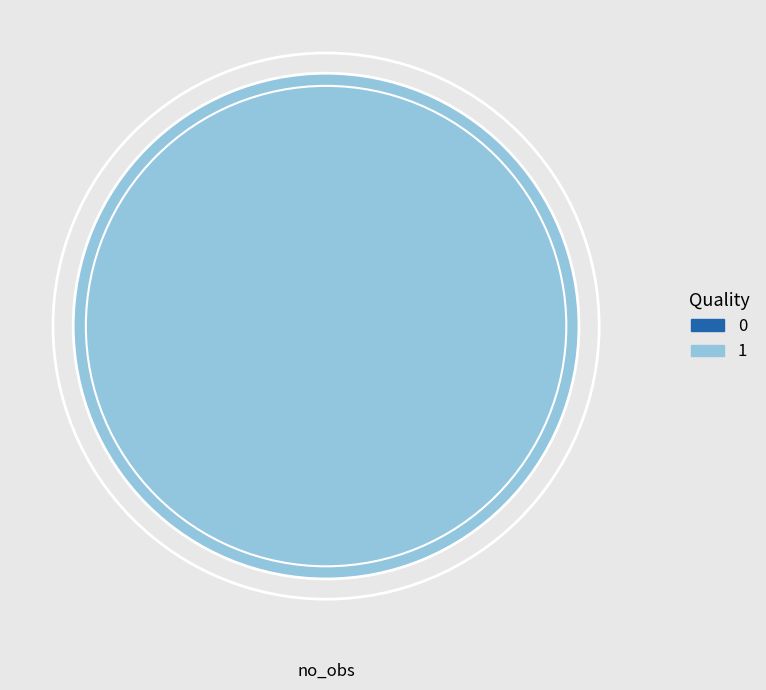

To the nearest percent, what is the difference between the largest and smallest slice percentages?

100%